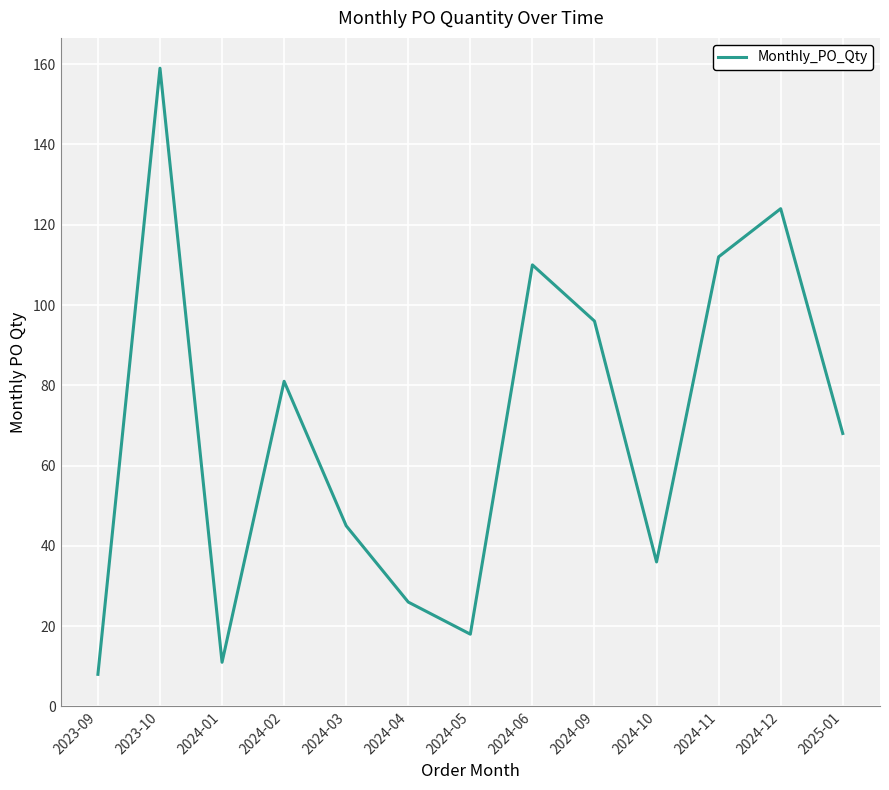

Does the chart display data point markers on the line(s)?

No